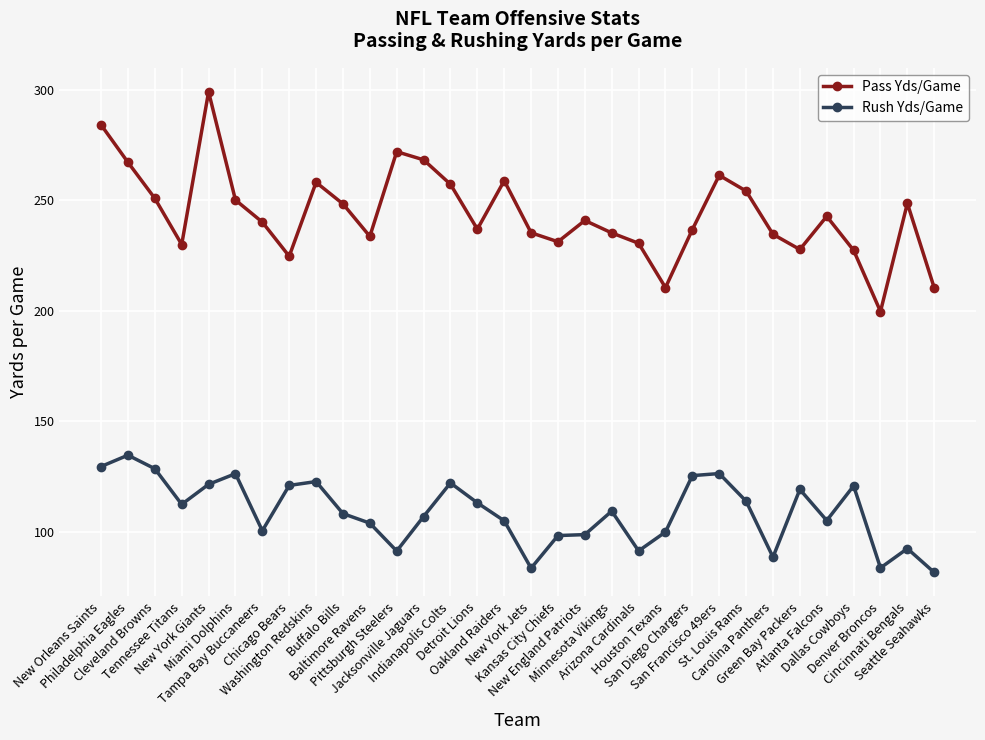

What is the maximum value shown in the chart?

298.9